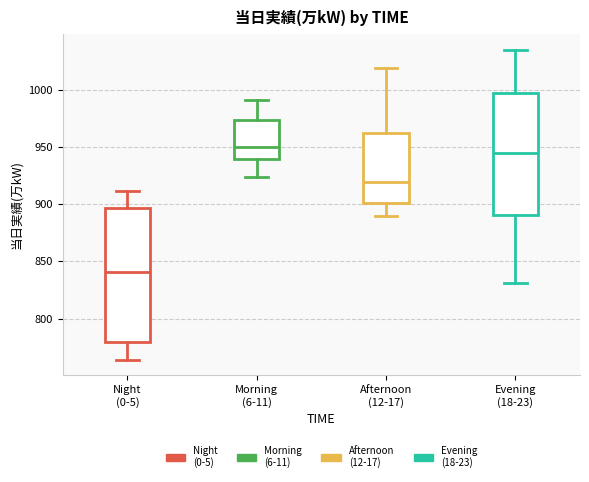

Comparing the boxes themselves (not the whiskers), which one is the tallest?

Night (0-5)